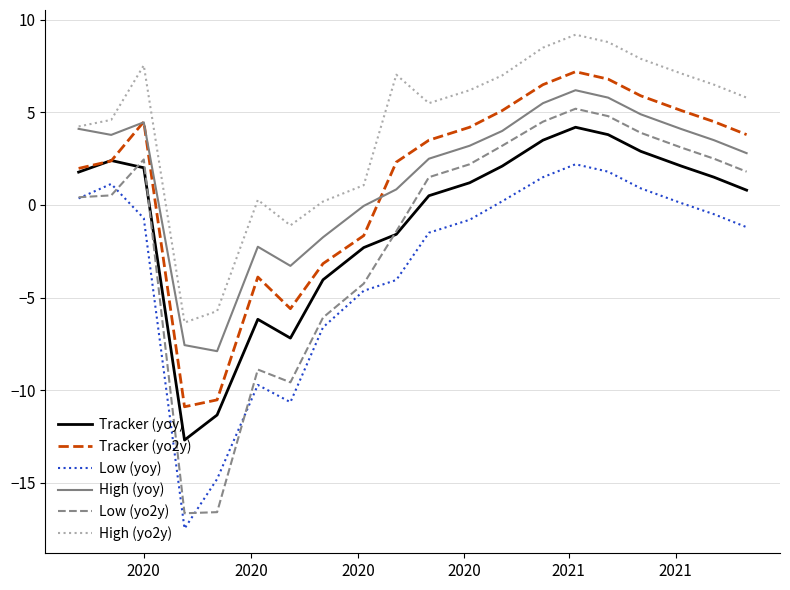

What is the smallest value displayed?

-17.5